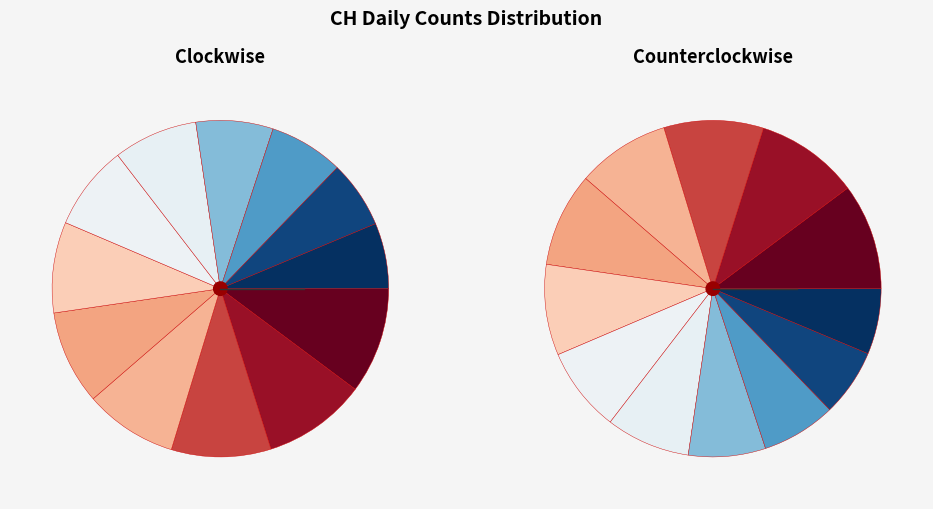

Which slice is the smallest?

2020-06-24